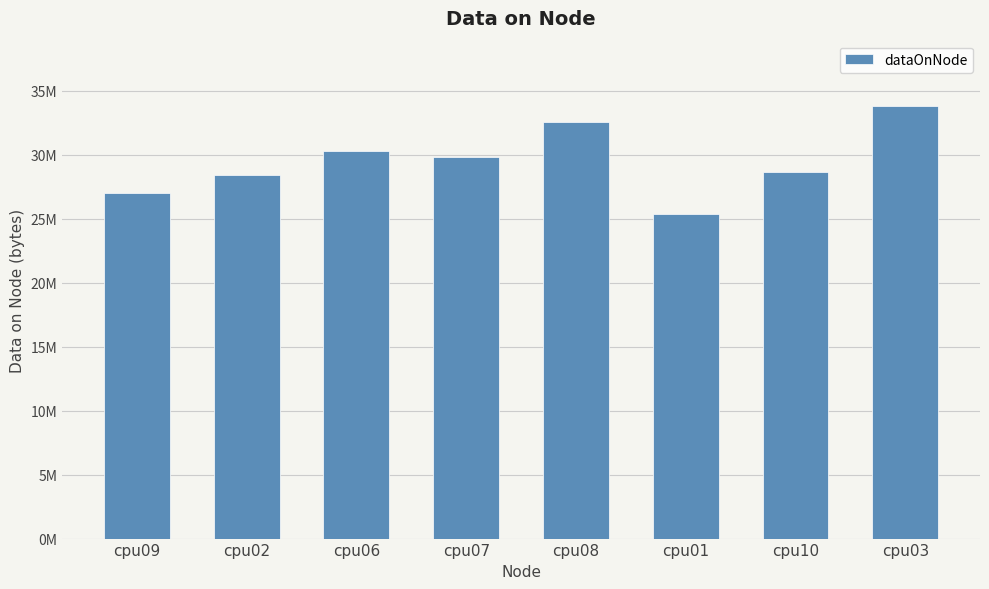

What position from the right is cpu03?

1